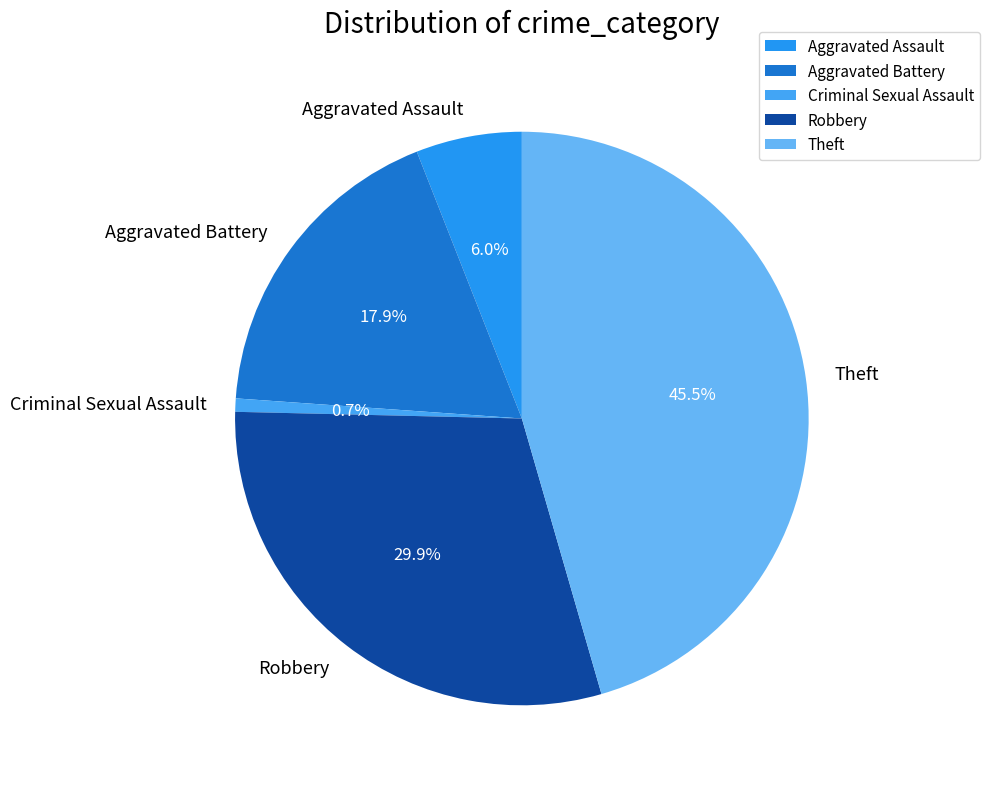

Do Aggravated Battery and Robbery together represent more than half of the pie?

No